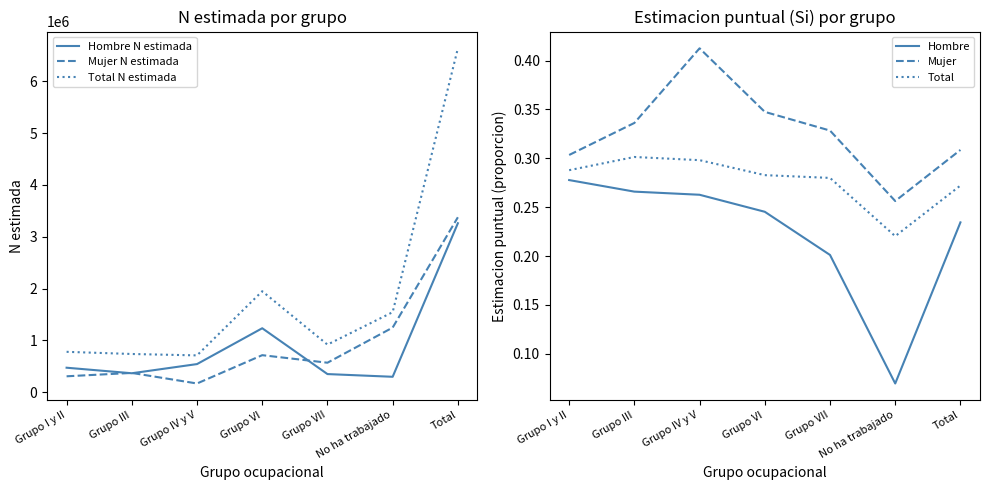

At which category does the chart reach its minimum across all series?

No ha trabajado